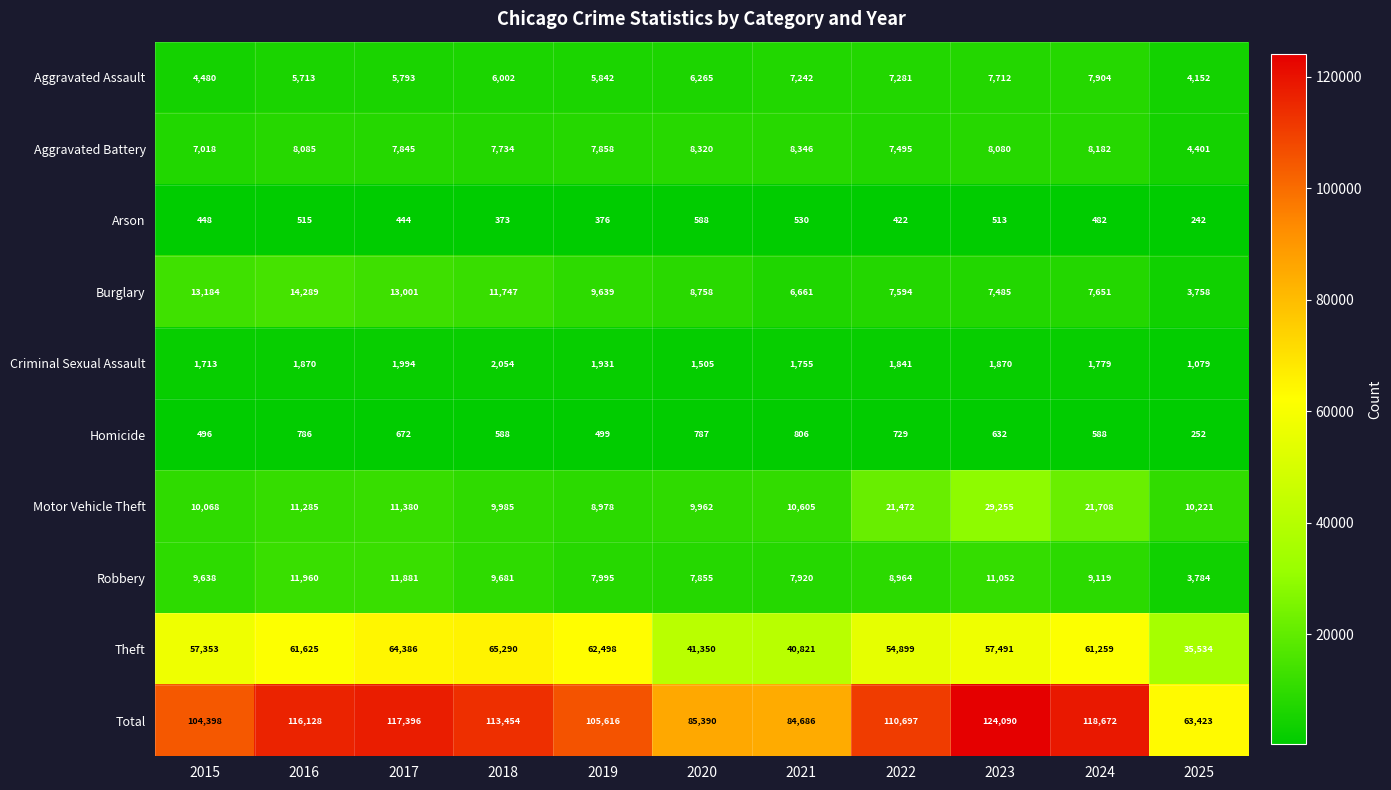

Which series has the largest range (max minus min)?

Total